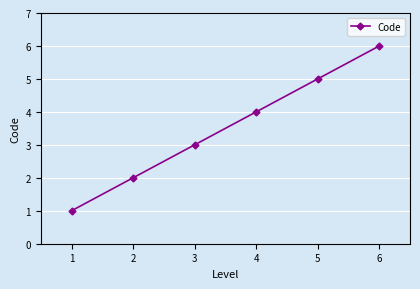

What is the difference between the maximum and minimum values?

5